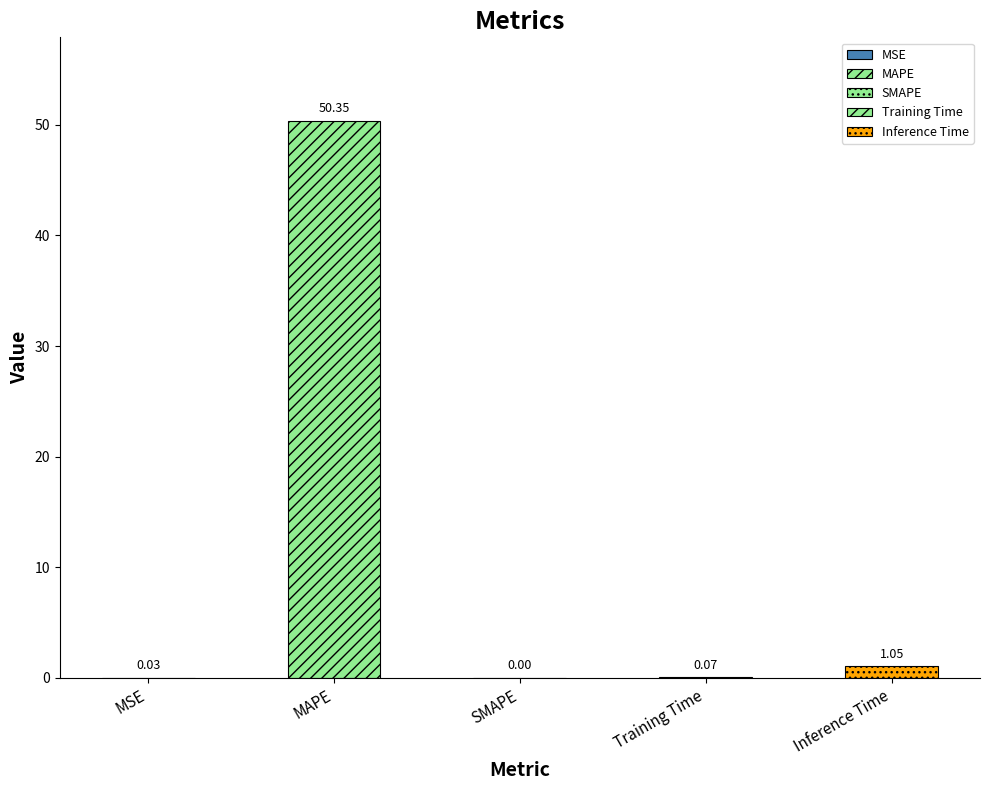

Rank the categories by value from lowest to highest.

SMAPE, MSE, Training Time, Inference Time, MAPE